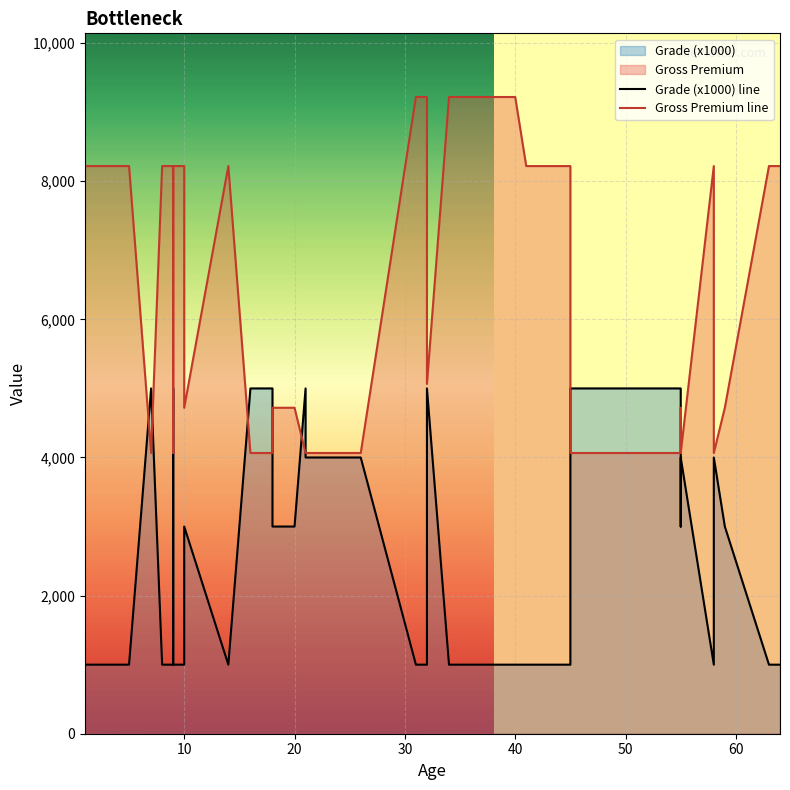

How many Gross Premium line values are between 4065 and 8220?

34